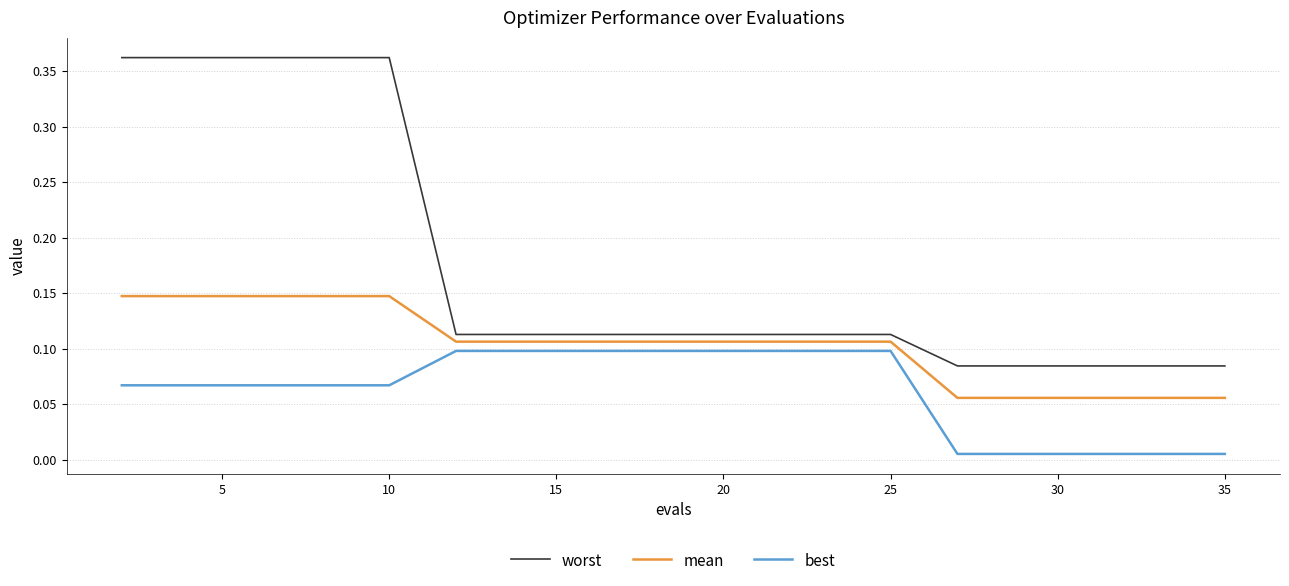

True or false: best and worst intersect in this chart.

False